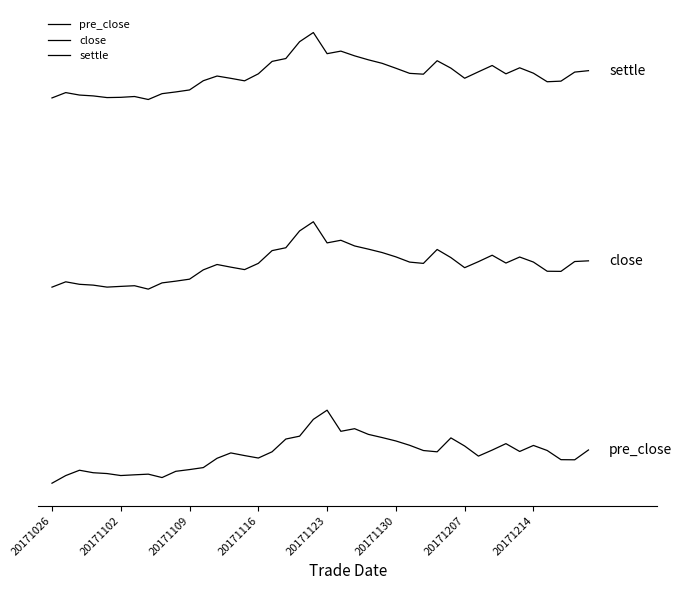

Is this an area chart (filled region under the line)?

No